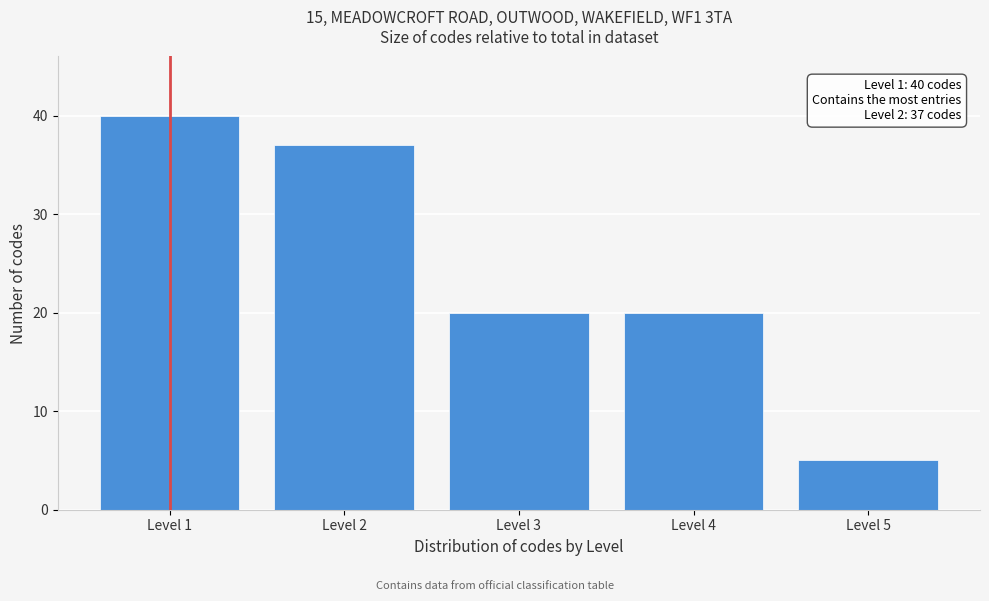

Reading left to right, extract all data points from this chart.

40	37	20	20	5